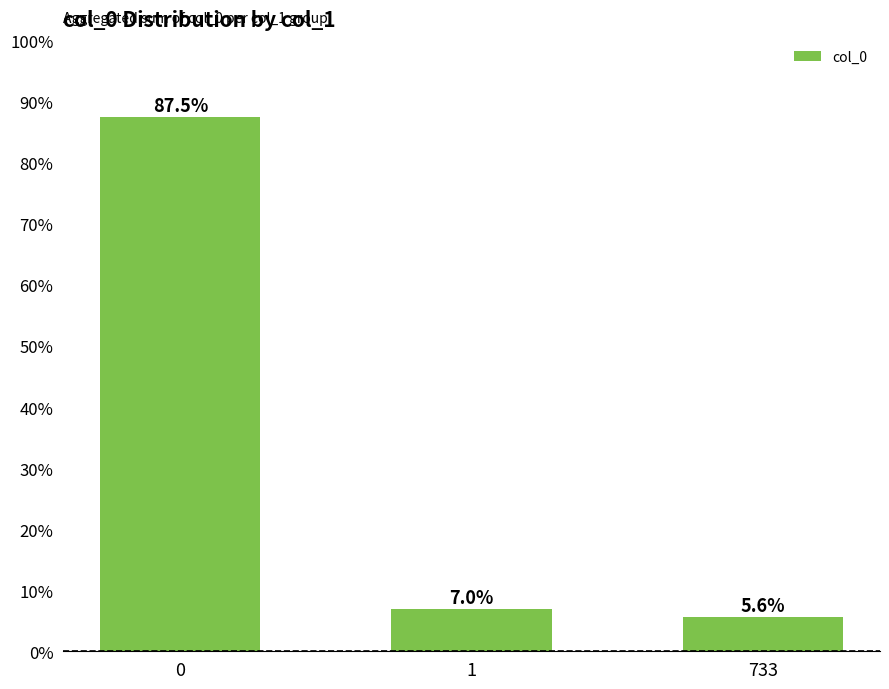

The chart shows a value of 7.0 at 1. True or false?

True